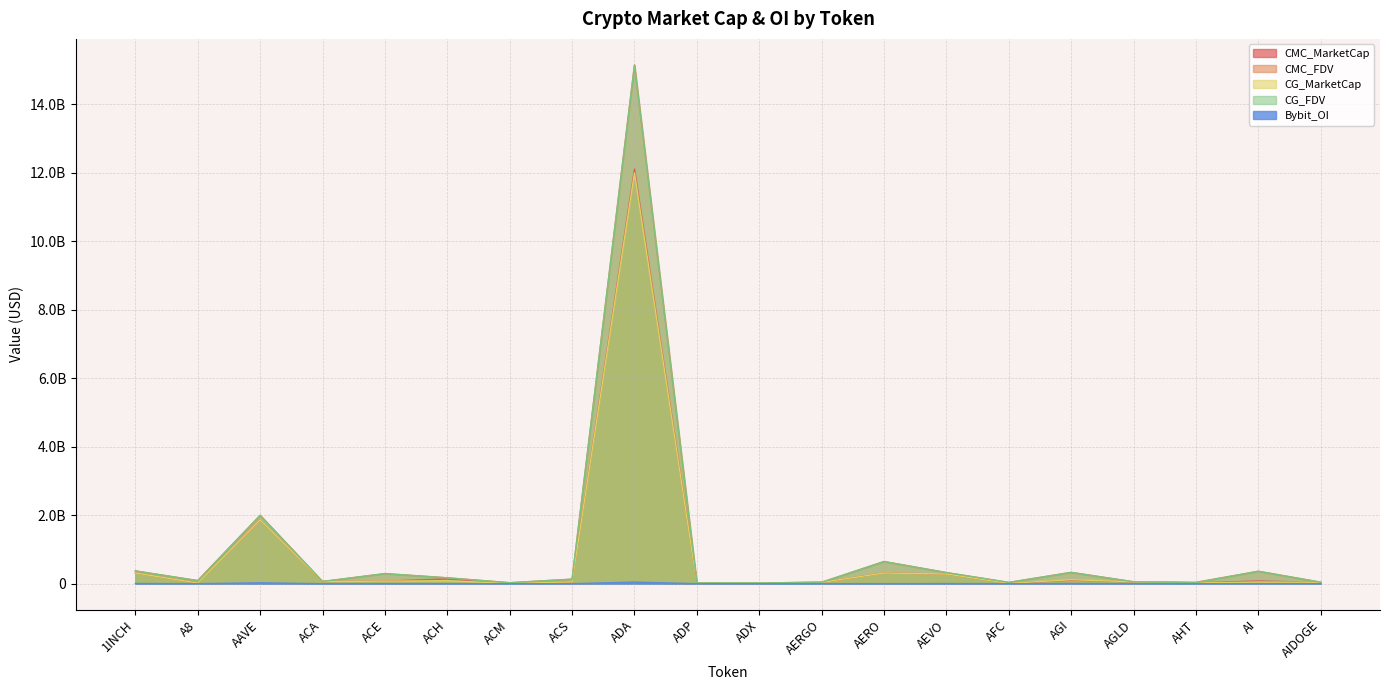

Read the CMC_MarketCap value at ACM, to the nearest 10.

8958940